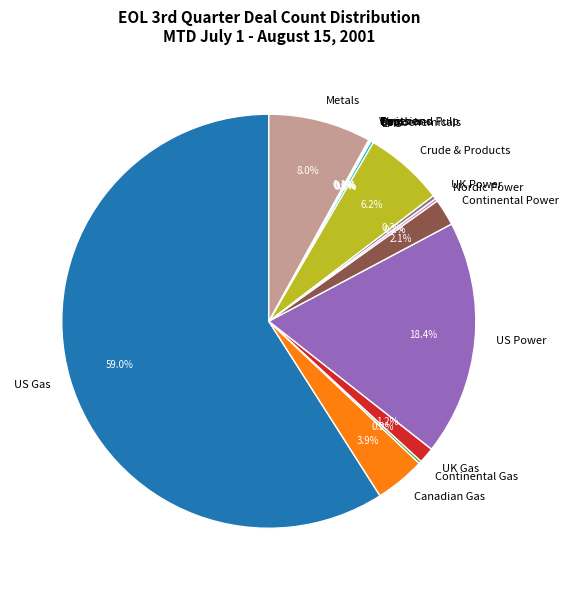

Is there any slice that represents more than half of the pie?

Yes